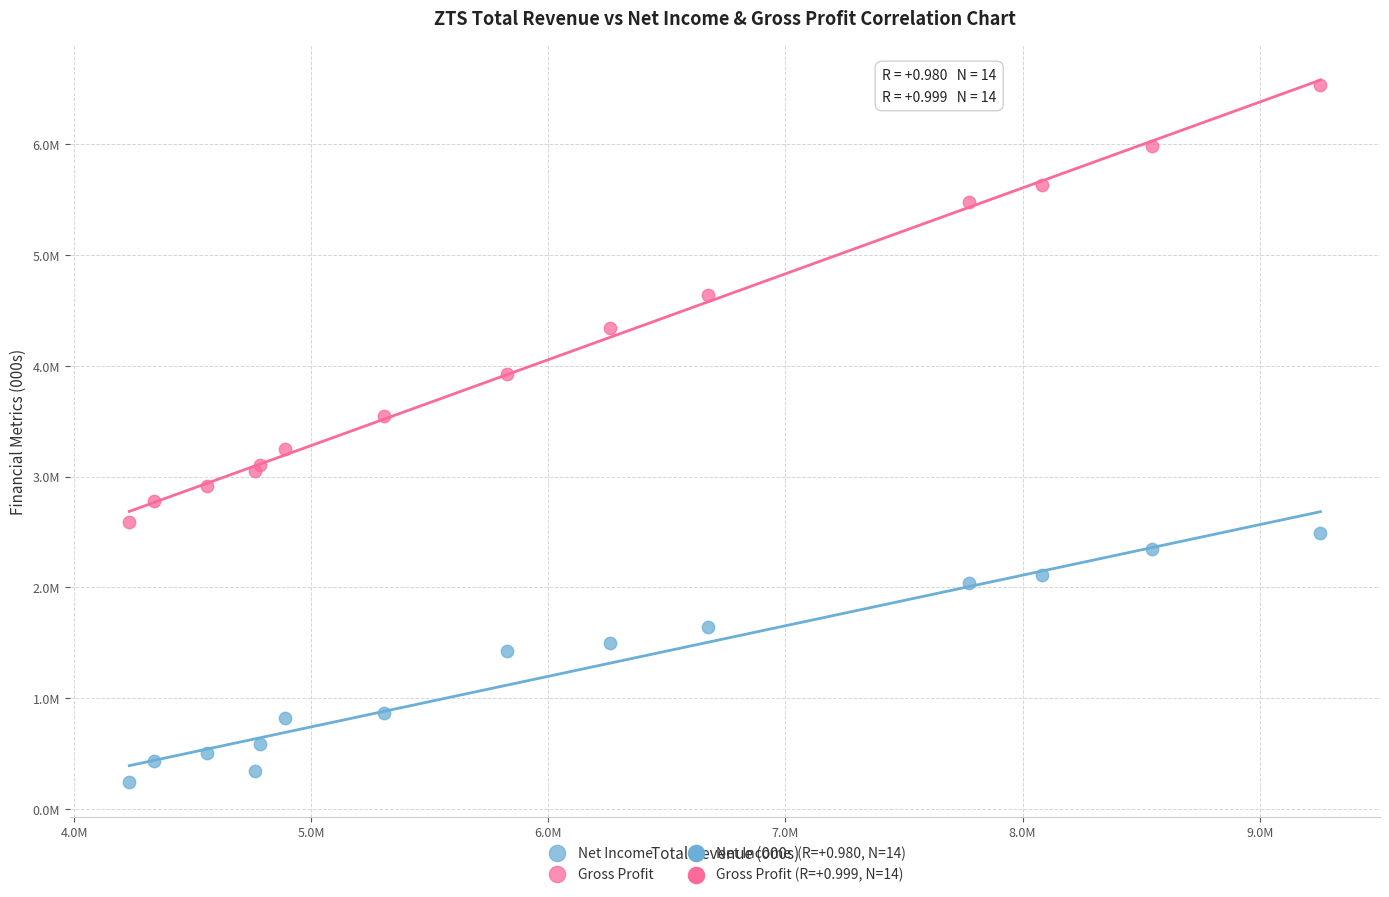

Which series has the largest Y range (max minus min)?

Gross Profit